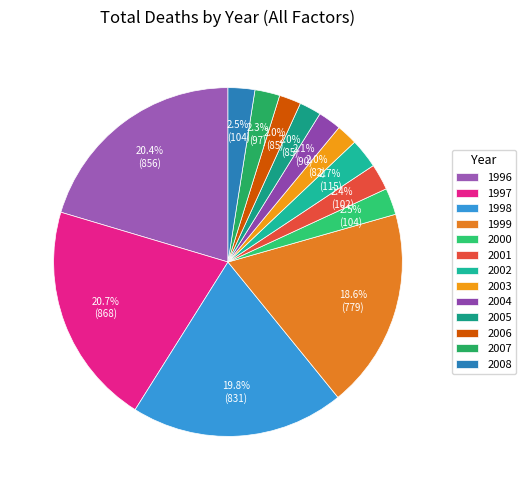

Rank the categories by value from lowest to highest.

2003, 2005, 2006, 2004, 2007, 2001, 2000, 2008, 2002, 1999, 1998, 1996, 1997